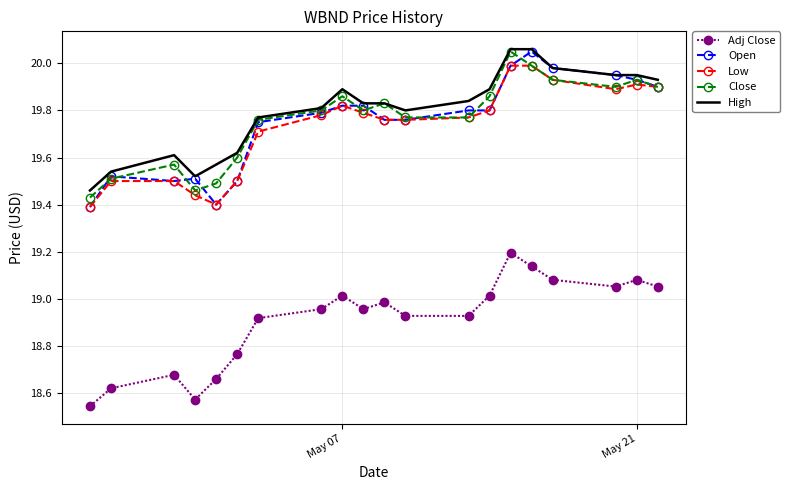

What is the sum of all Close values?

395.2